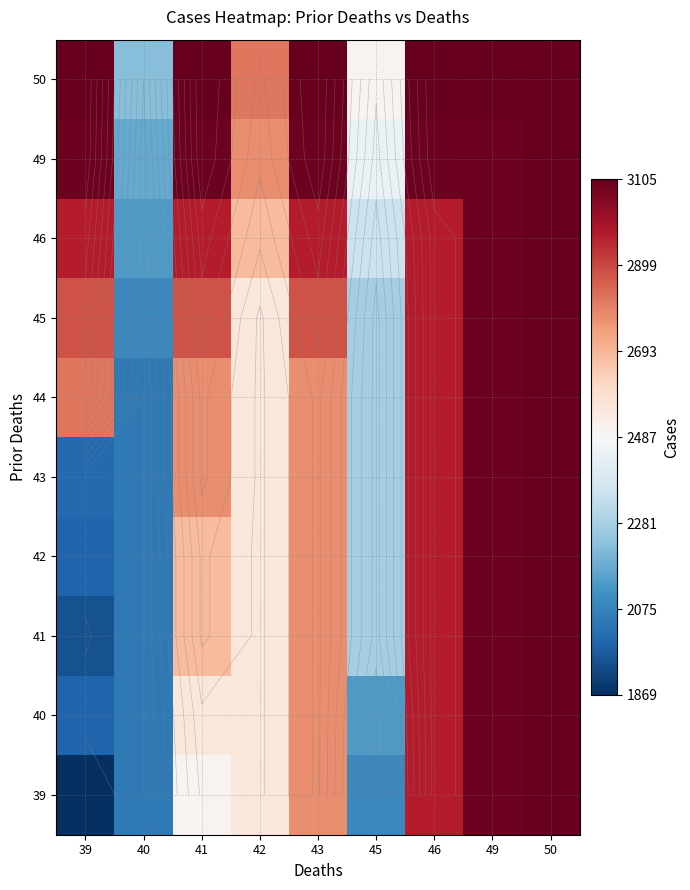

Between 42 and 46, which is larger?

46